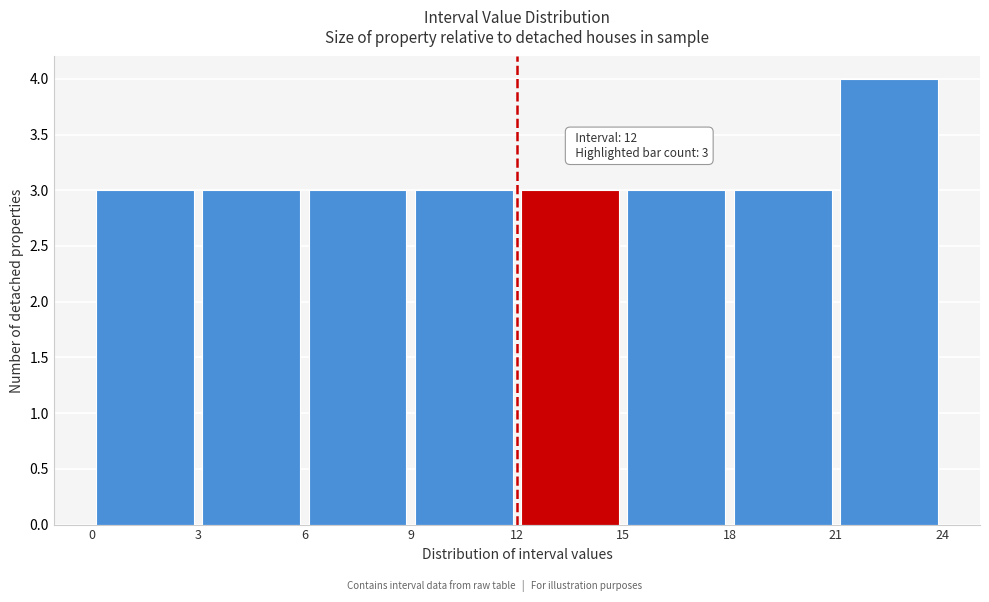

Over which range of the x-axis is the bar tallest?

21 to 24